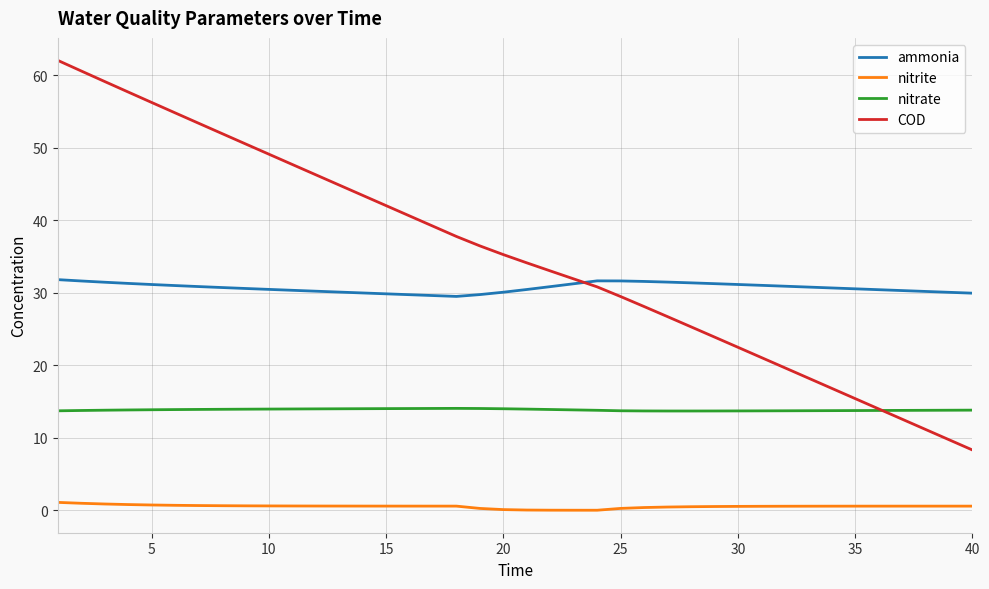

Rank the series by their maximum value, from highest to lowest.

COD, ammonia, nitrate, nitrite